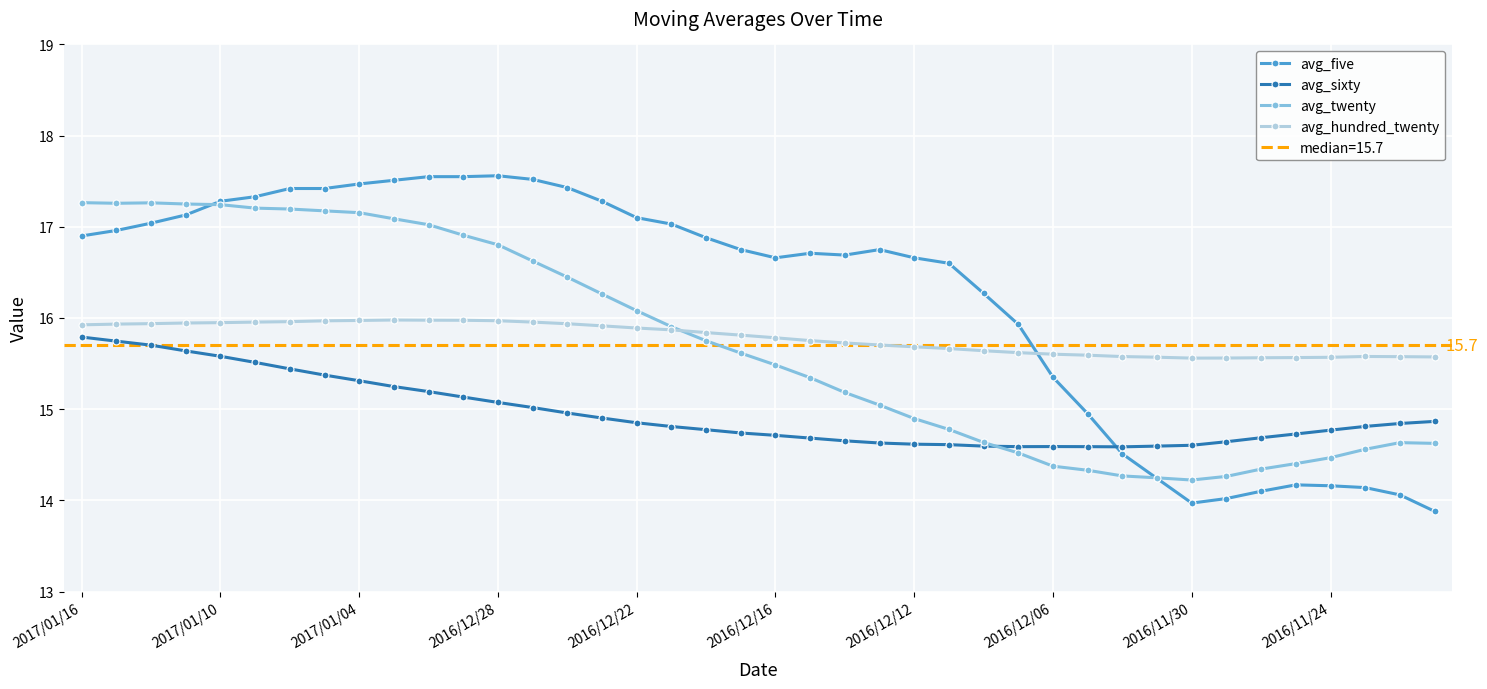

At which category does avg_sixty reach its first local valley?

27